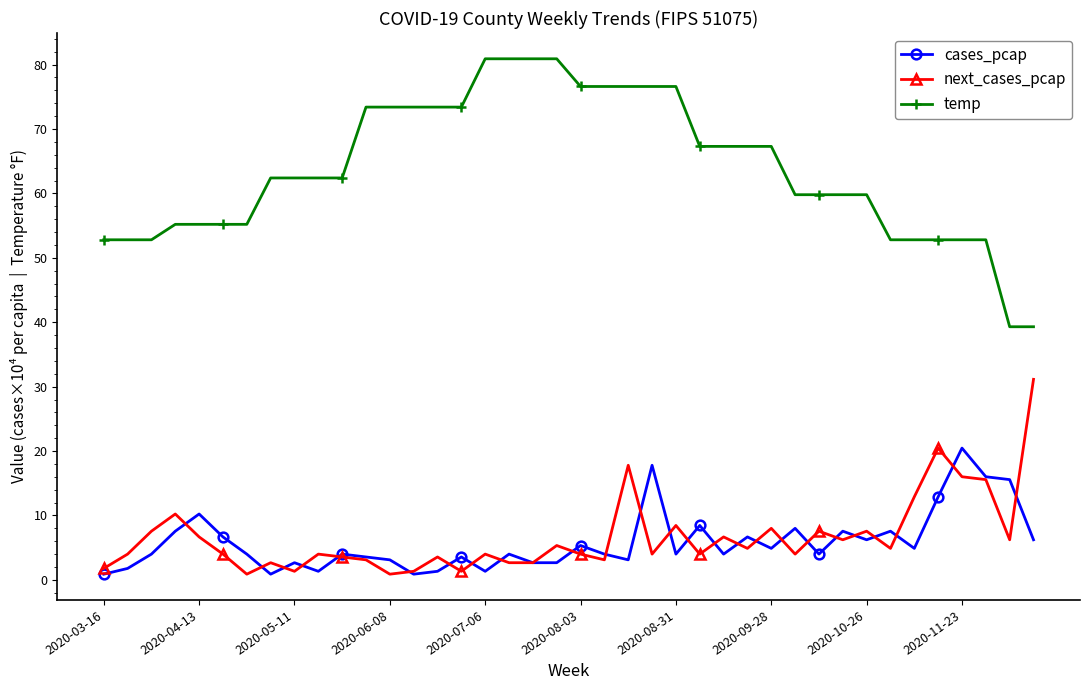

What is the difference between the maximum and minimum values in the cases_pcap series?

19.6